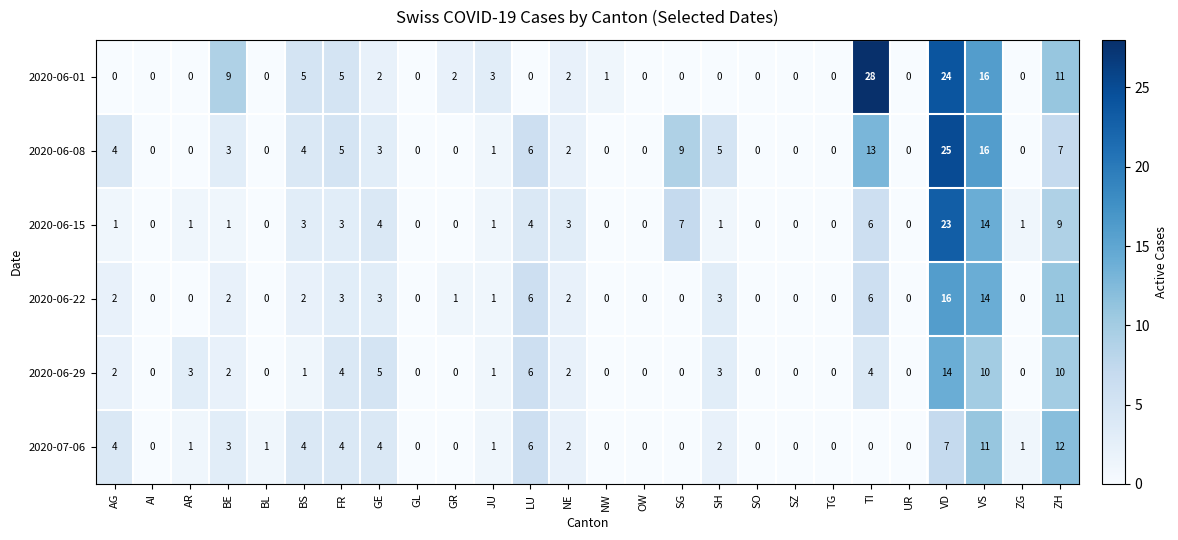

At which label does 2020-06-29 first exceed 1?

AG